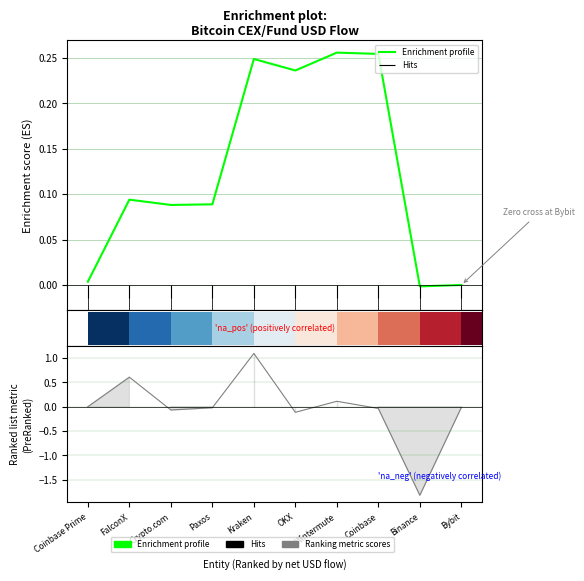

How many values exceed 0?

8